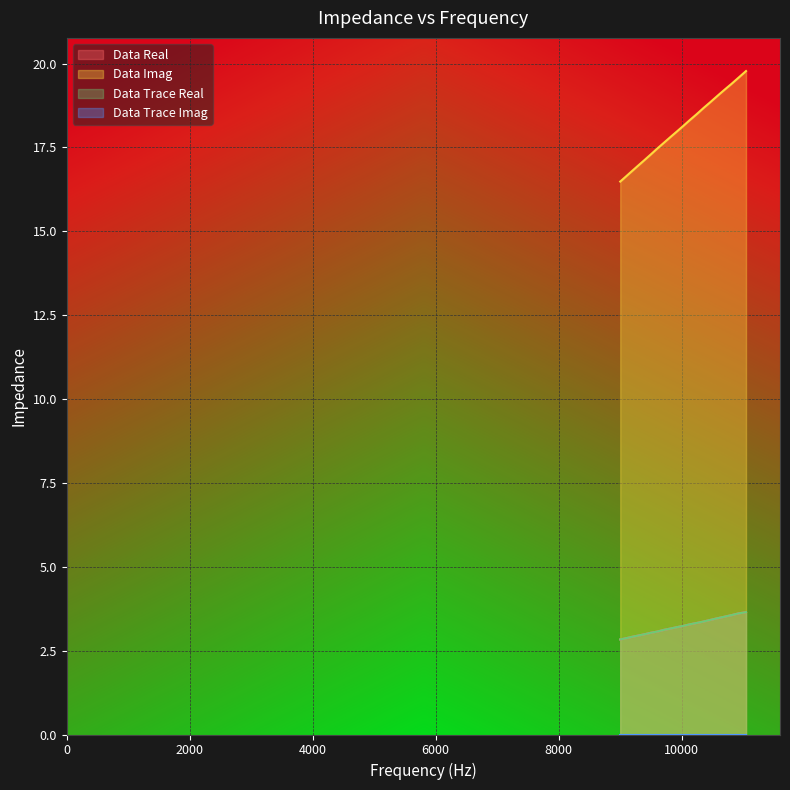

What is the maximum value shown in the chart?

19.8